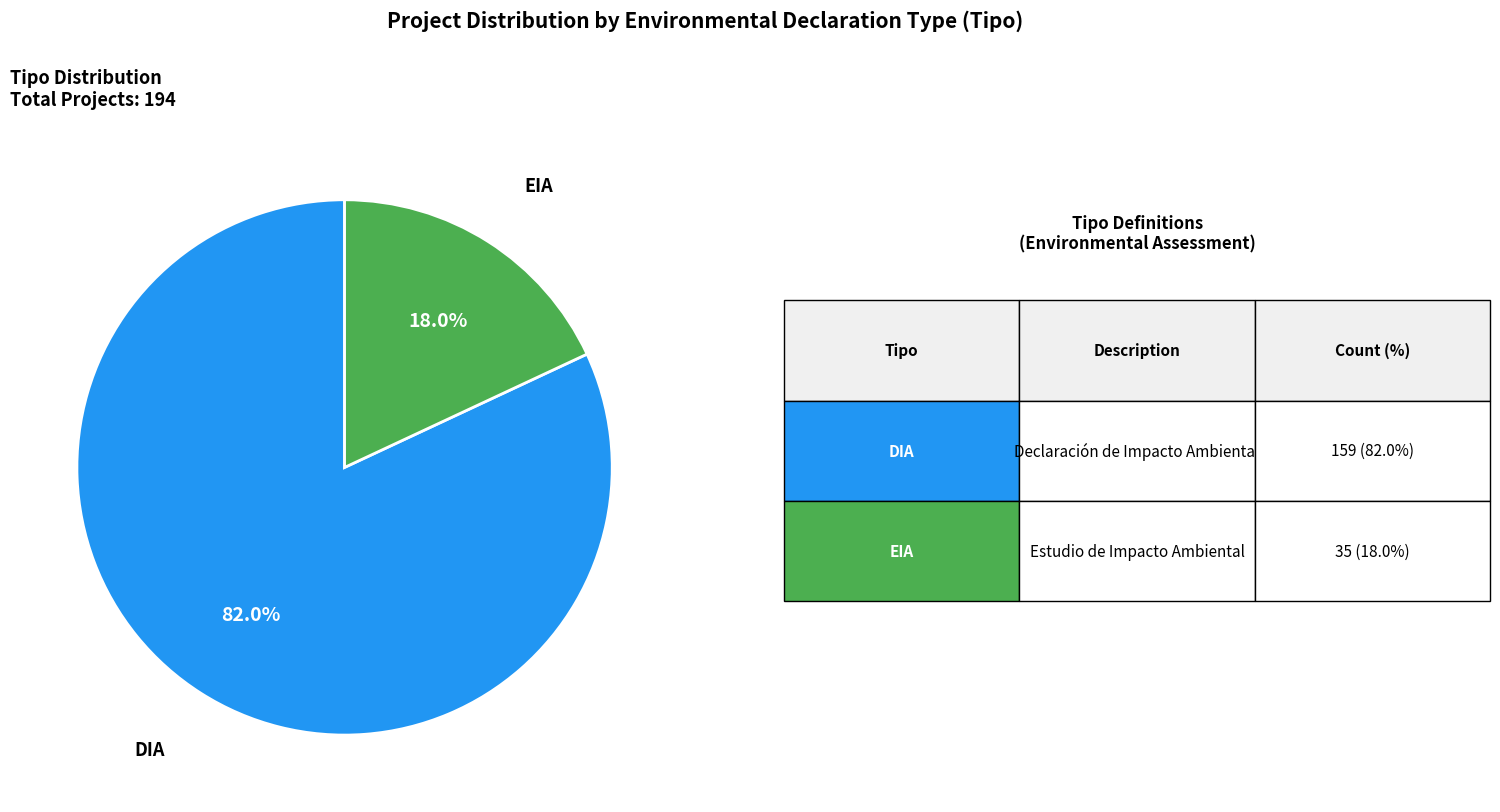

Does any single category account for the majority?

Yes